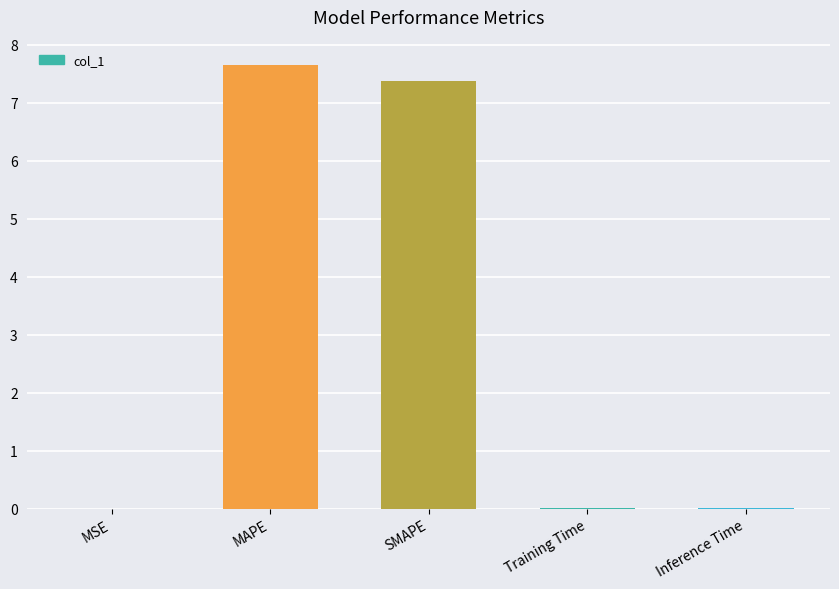

True or false: the data shows 7.4 at SMAPE.

True